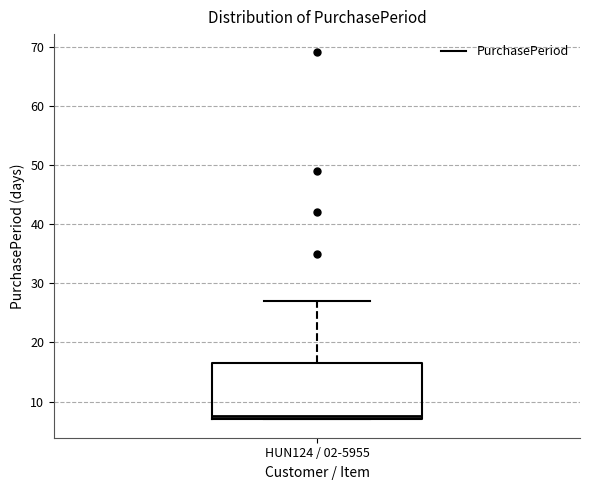

Read this box plot against the y-axis: the position of the median line, the range covered by the box, and the ends of both whiskers. The values are not printed on the chart, so give them approximately, as read against the axis.

median 8, box 7 to 17, whiskers 7 to 27